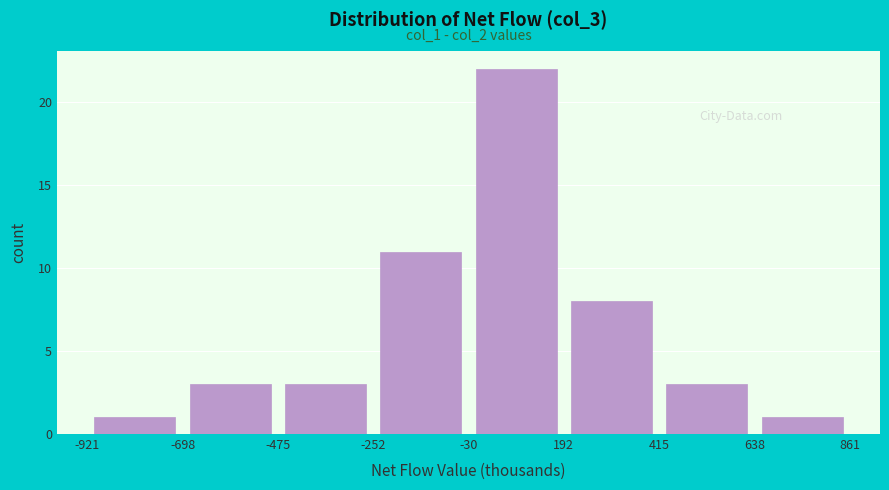

Over which range of the x-axis is the bar tallest?

-30 to 192